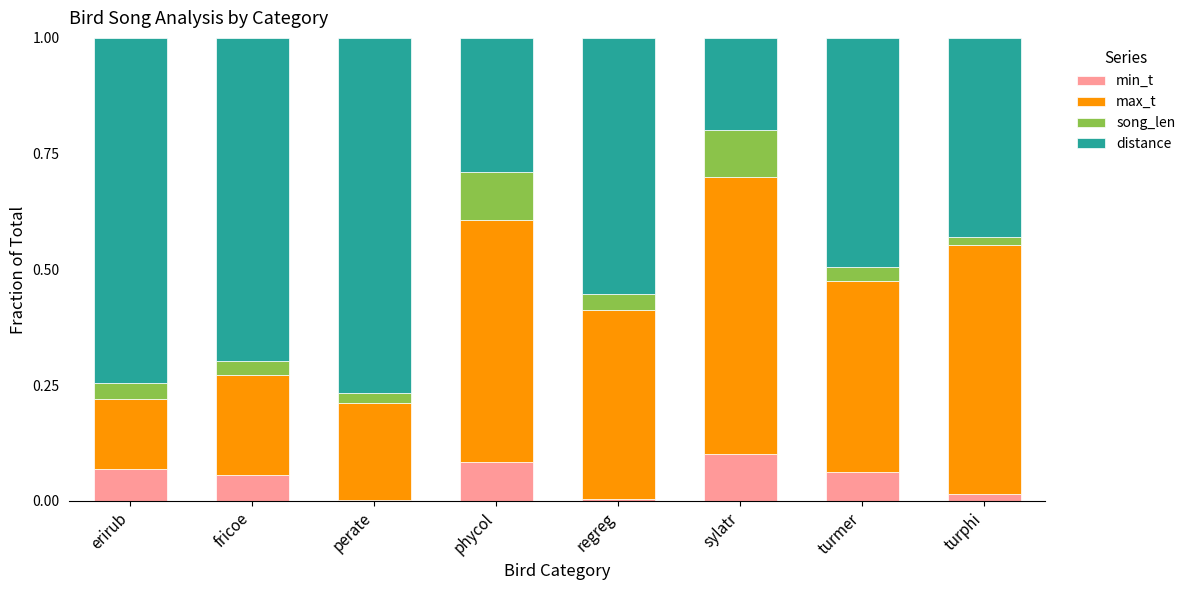

What is the total value across all series at fricoe?

1.0